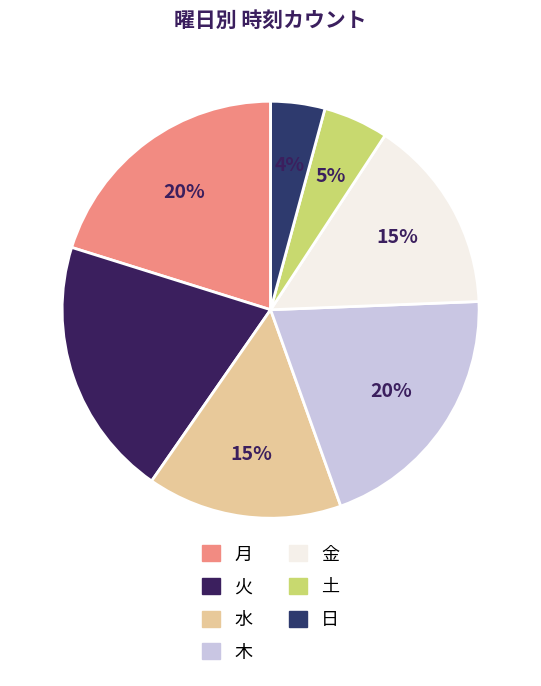

Rank the categories by value from lowest to highest.

日, 土, 水, 金, 月, 火, 木